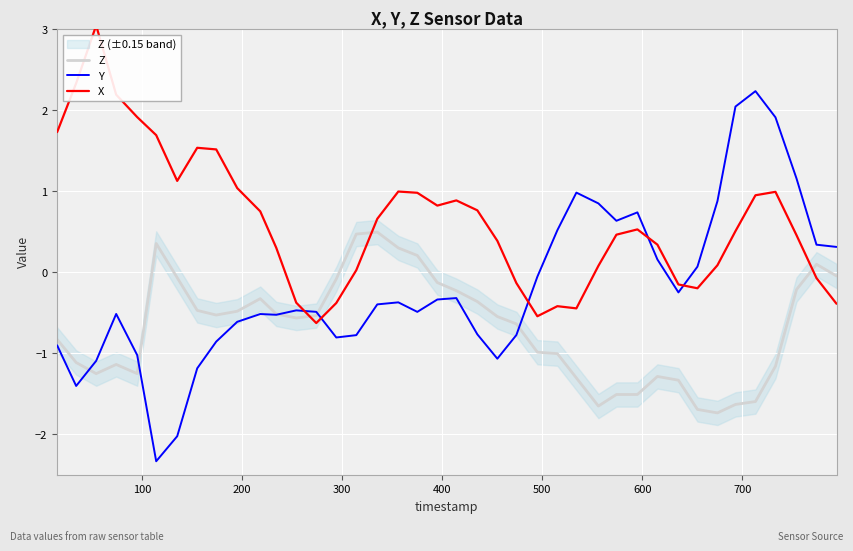

How many intersections are there between X and Z?

3